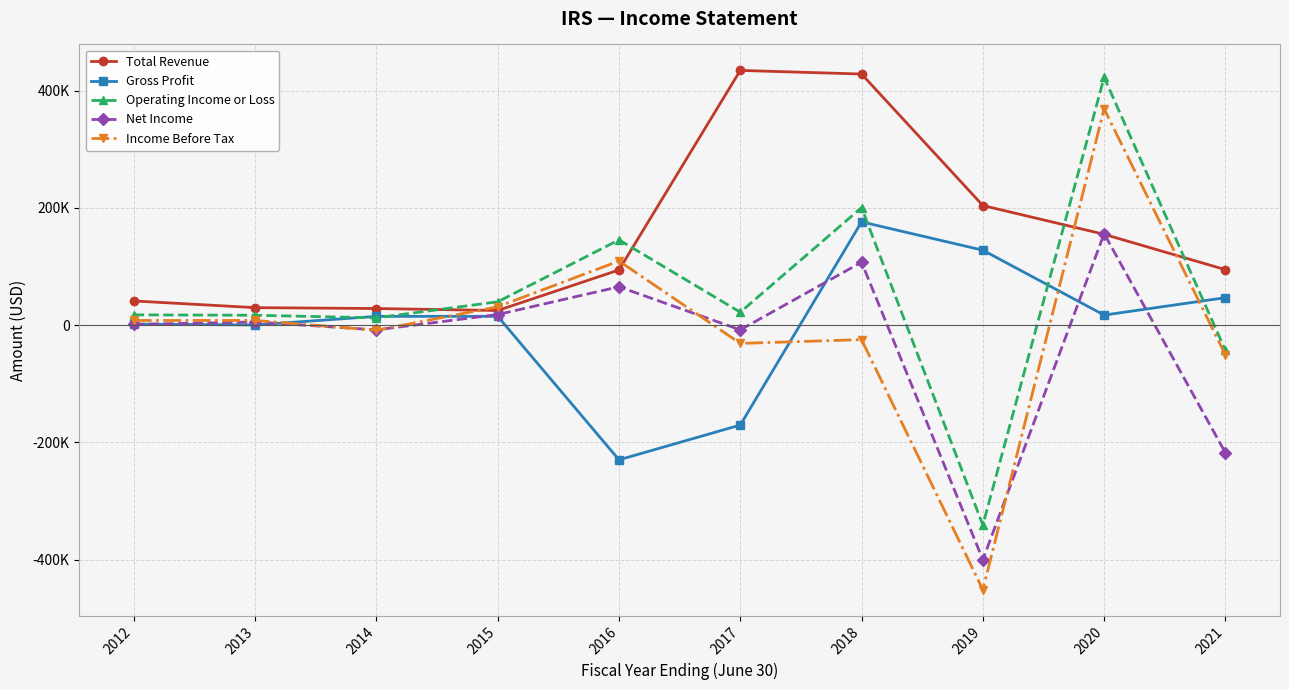

What is the average value of the Total Revenue series?

153360